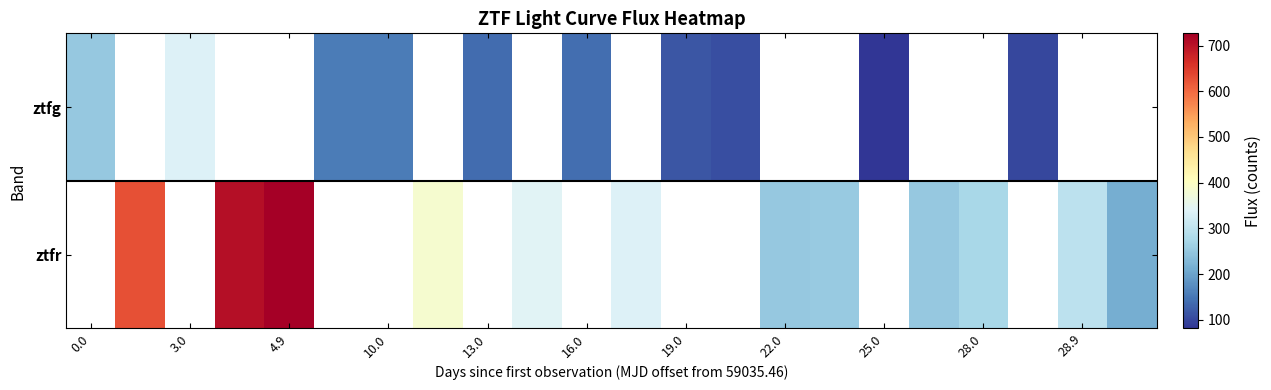

At how many categories does at least one series exceed 463?

3